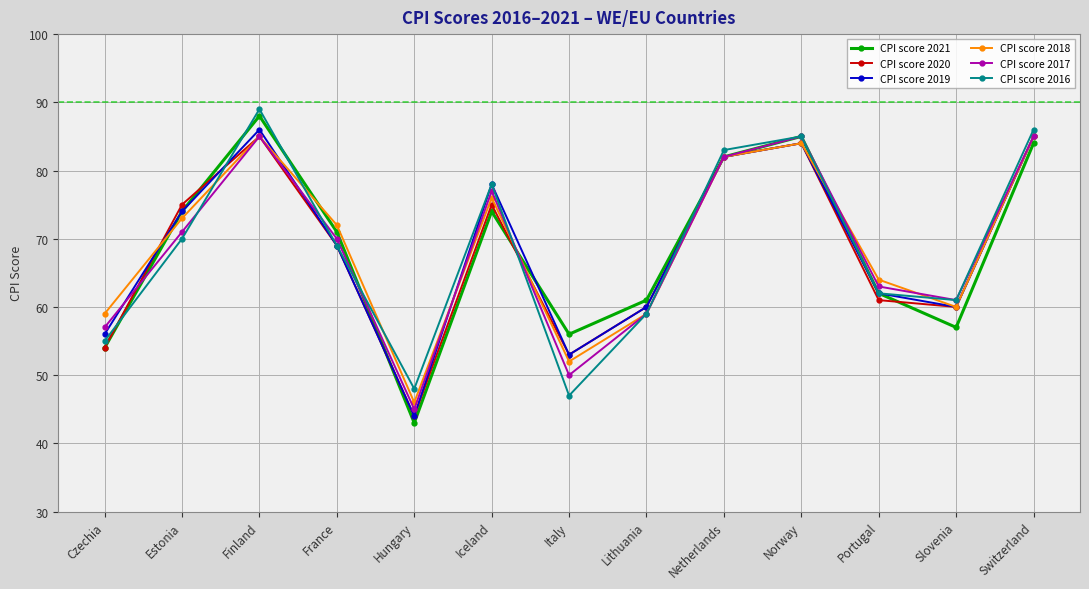

Where do CPI score 2021 and CPI score 2016 first cross each other?

Czechia and Estonia